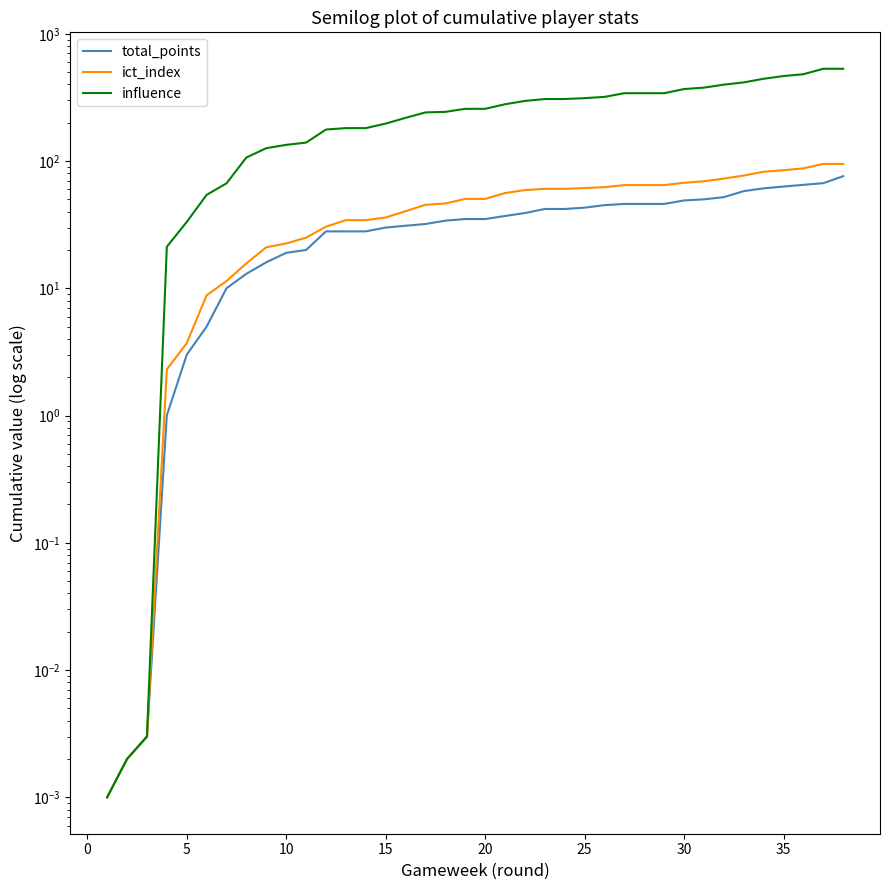

What is the sum of all total_points values?

1295.2